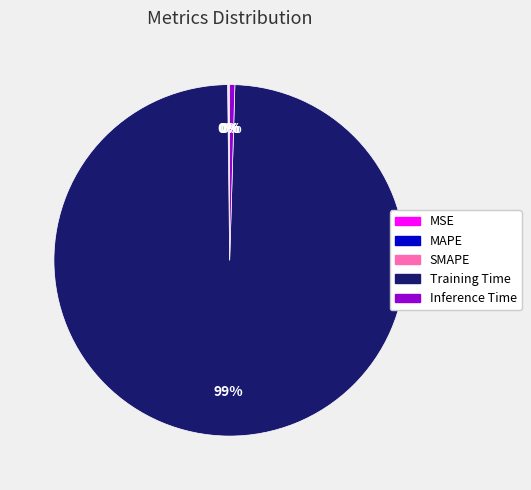

Which slice is the largest?

Training Time